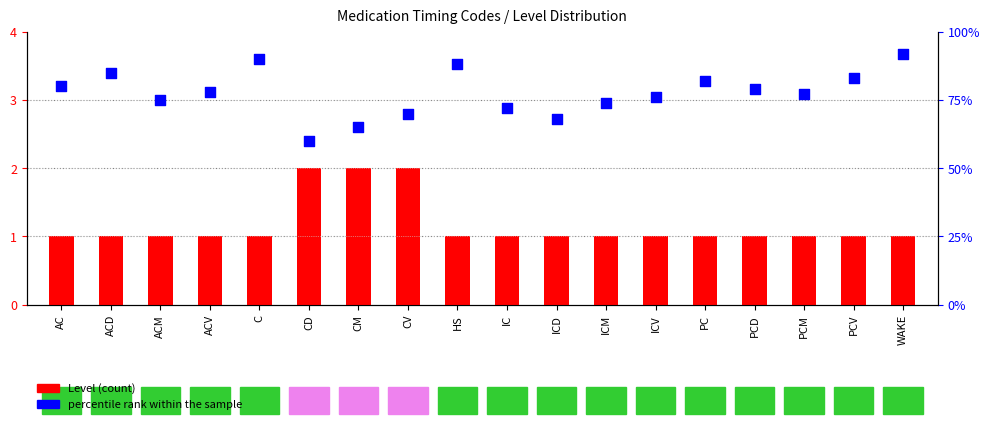

Which series contains the lowest Y value?

Level